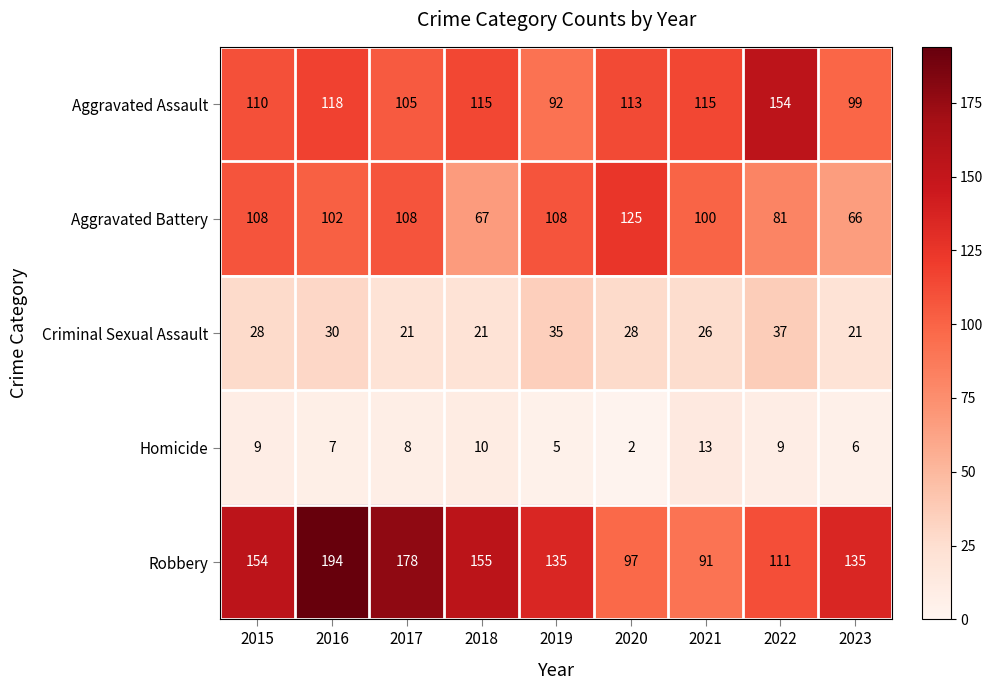

At which label is Homicide closest to 7?

2016